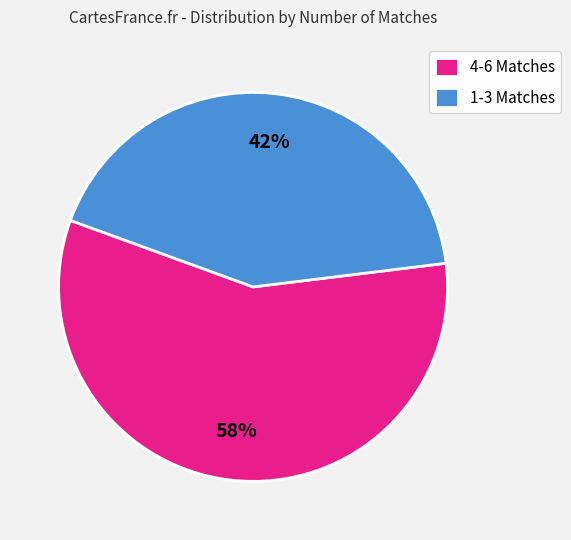

Between 1-3 Matches and 4-6 Matches, which is larger?

4-6 Matches